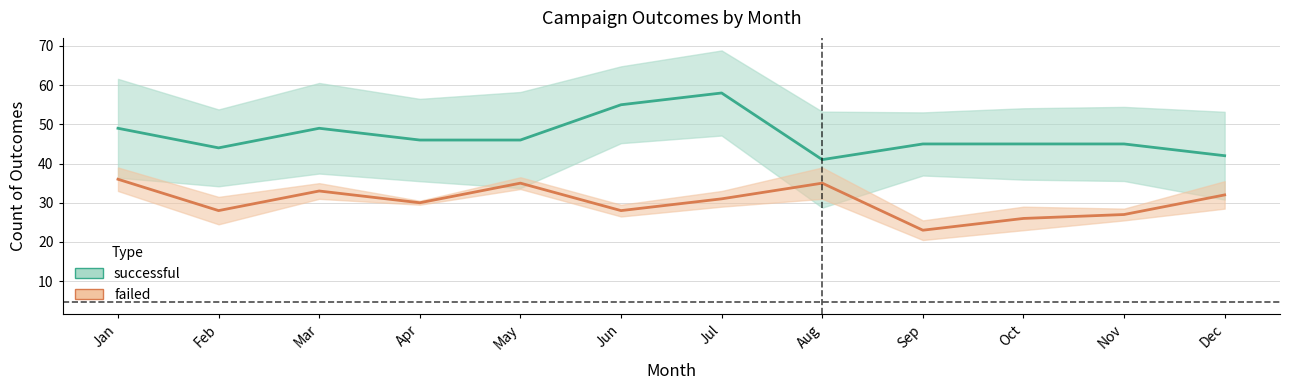

Rank the categories by failed value from highest to lowest.

Jan, May, Aug, Mar, Dec, Jul, Apr, Feb, Jun, Nov, Oct, Sep